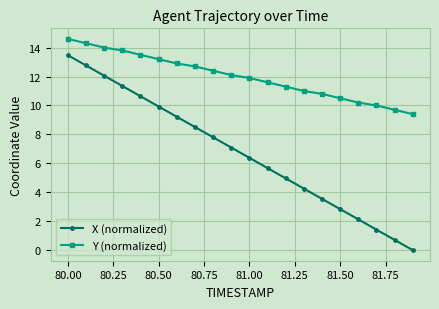

List the series in order of their peak value, lowest first.

X (normalized), Y (normalized)